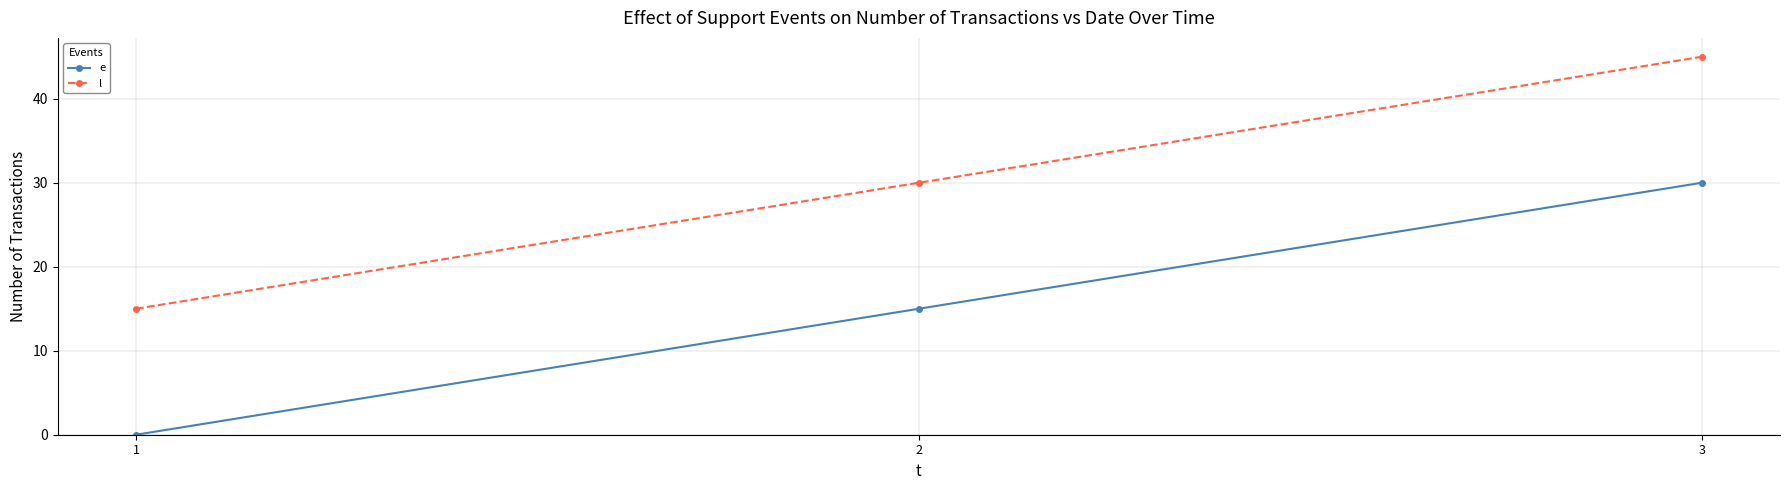

What is the spread (max minus min) of values at 1?

15